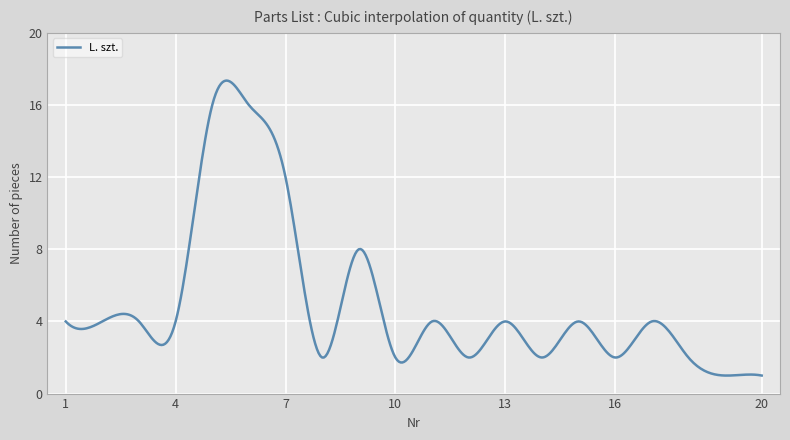

What is the sum of all values?

2004.9